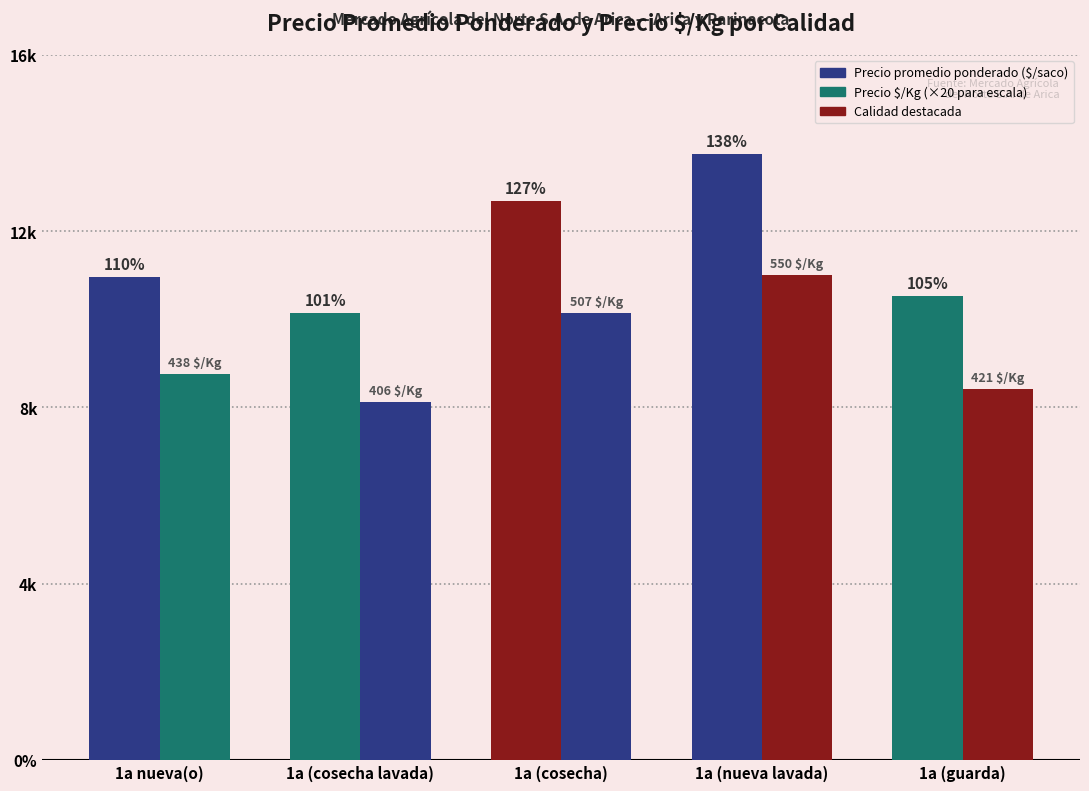

Are the bars grouped side by side (vs. stacked)?

Yes